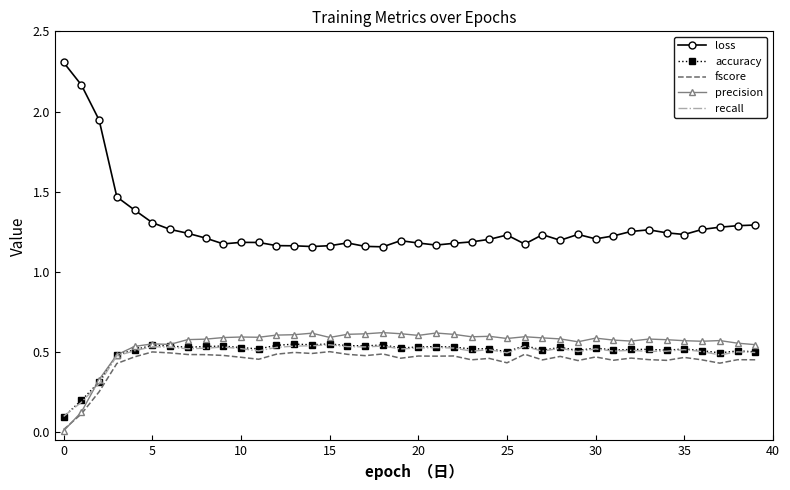

Which series has the largest total across all categories?

loss